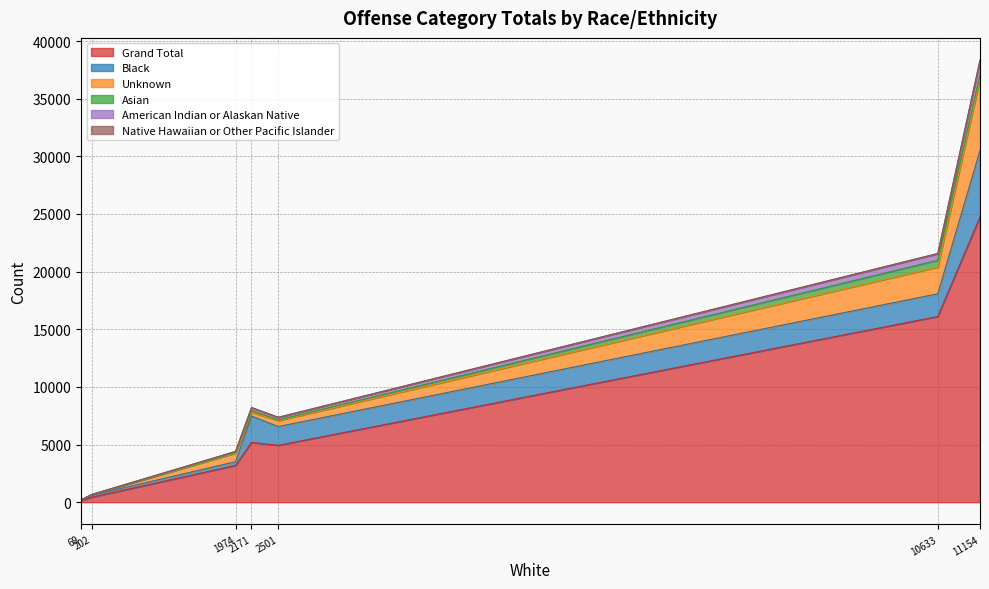

What are all the series names shown in the legend?

Grand Total, Black, Unknown, Asian, American Indian or Alaskan Native, Native Hawaiian or Other Pacific Islander